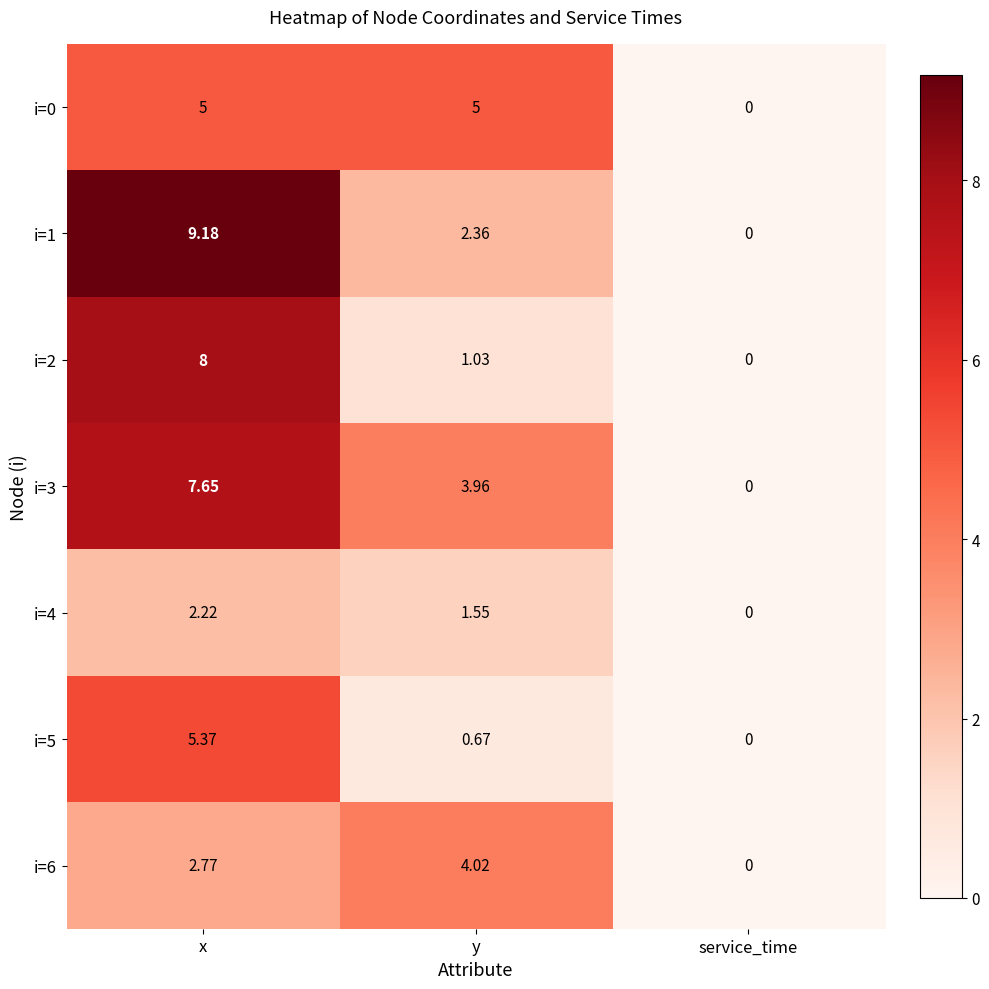

Which series has the widest spread of values?

i=1